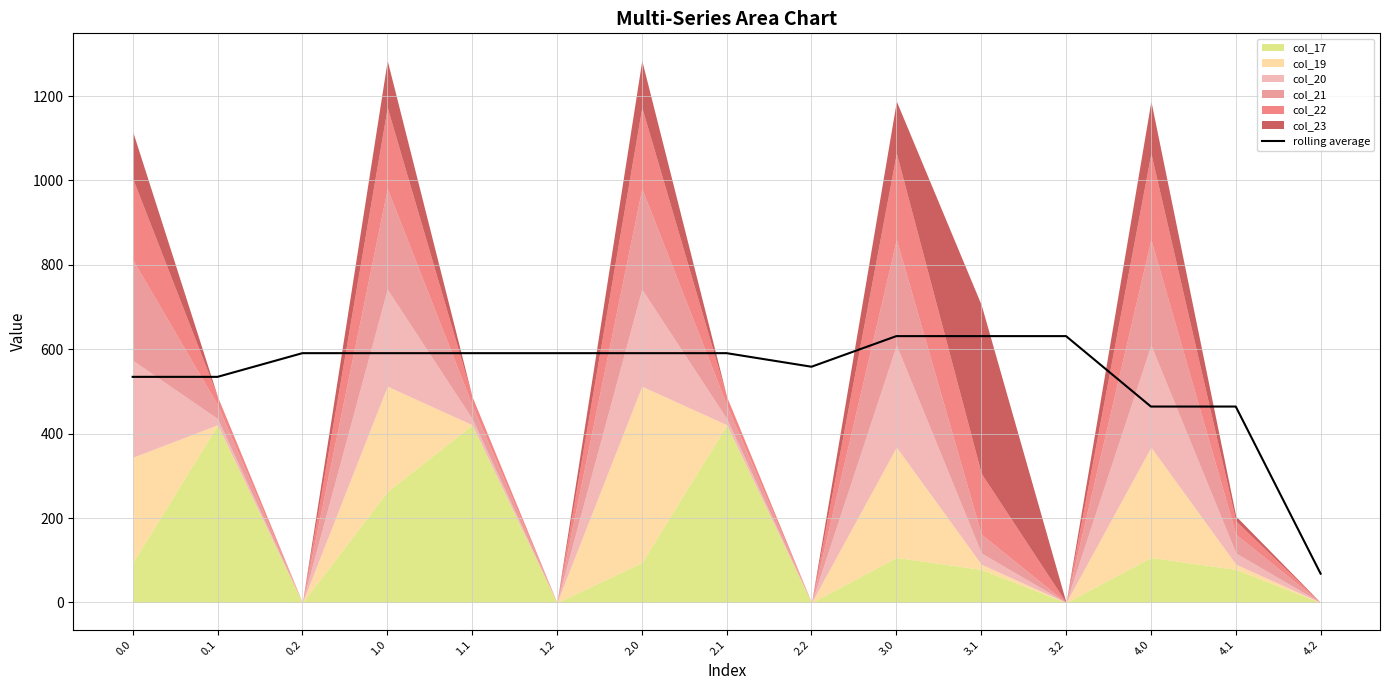

At which category does the chart reach its minimum across all series?

4.2